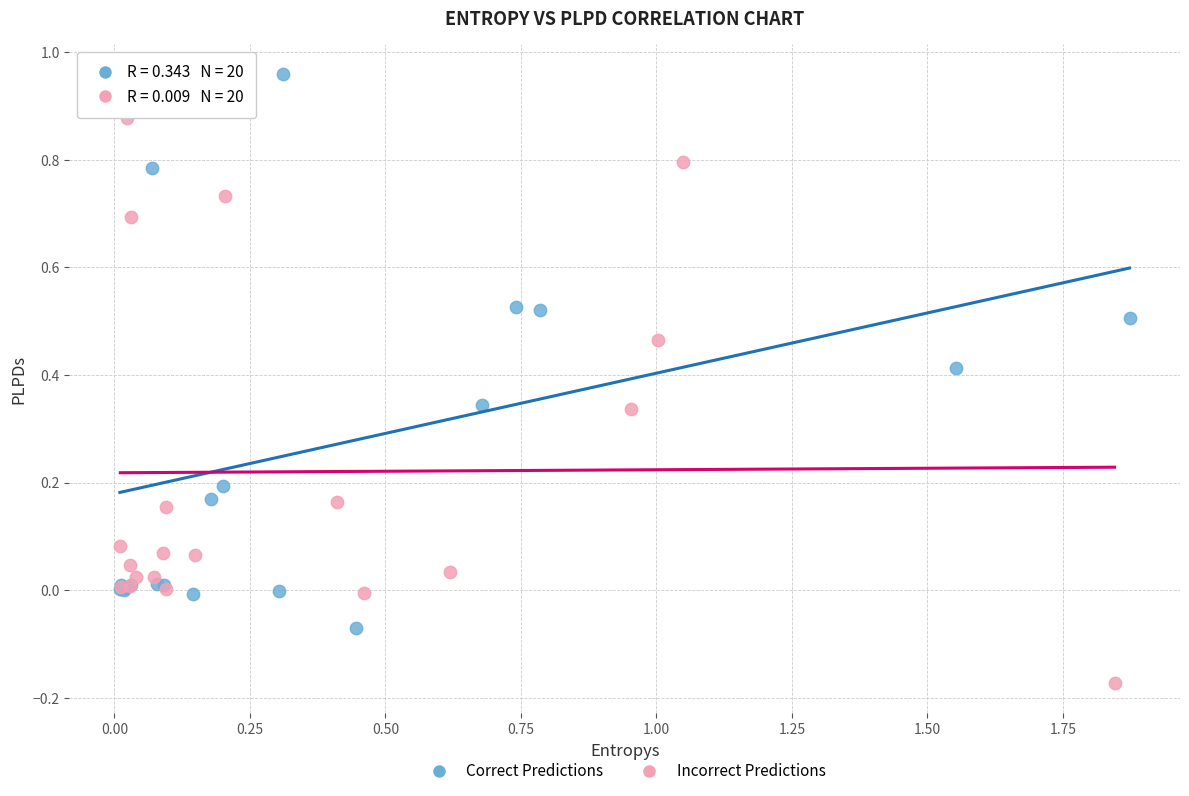

Which series contains the highest Y value?

Correct Predictions